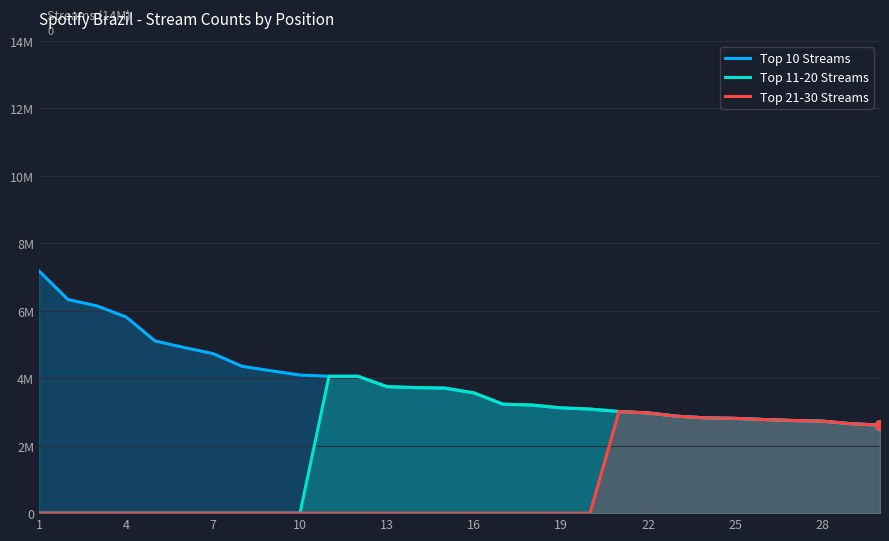

Which series has the largest total across all categories?

Top 10 Streams